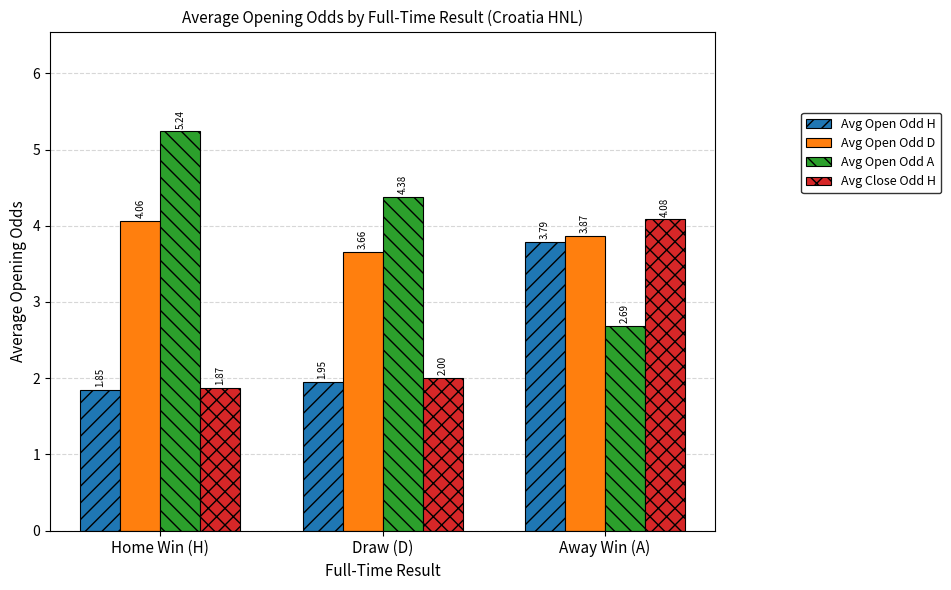

Which series has the largest total across all categories?

Avg Open Odd A